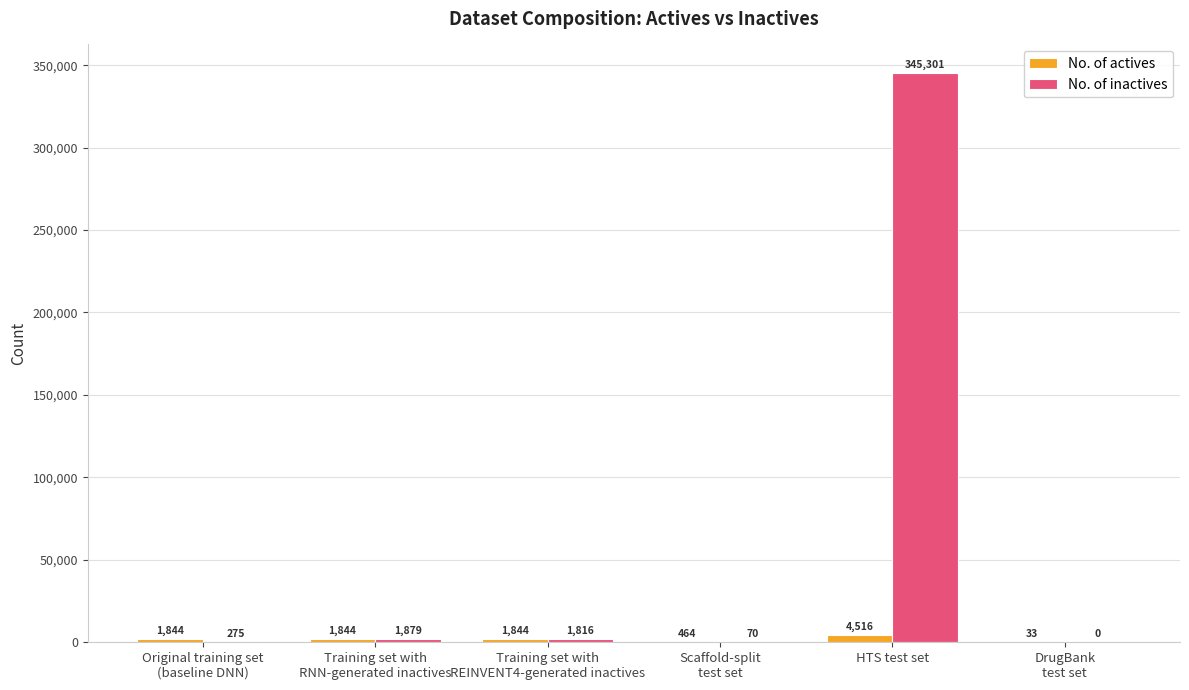

What is the sum of all No. of actives values?

10545